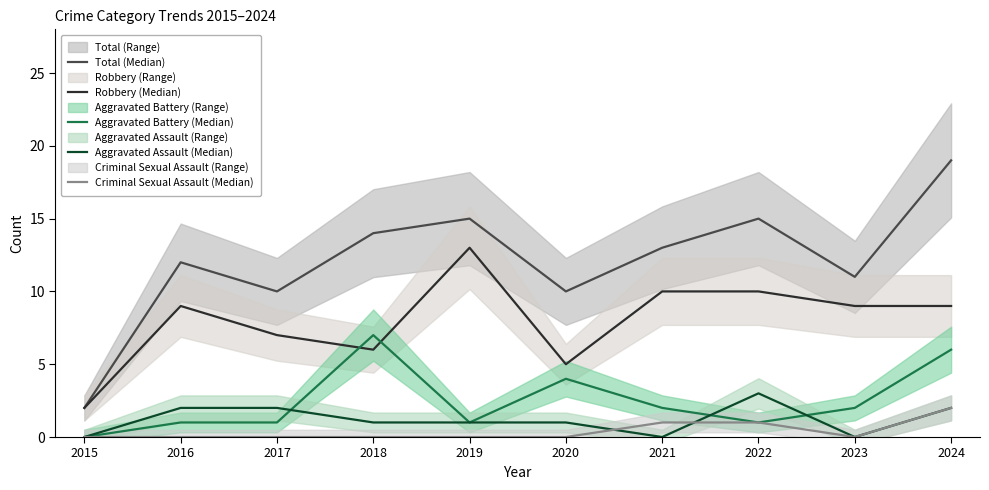

Does the chart display data point markers on the line(s)?

No